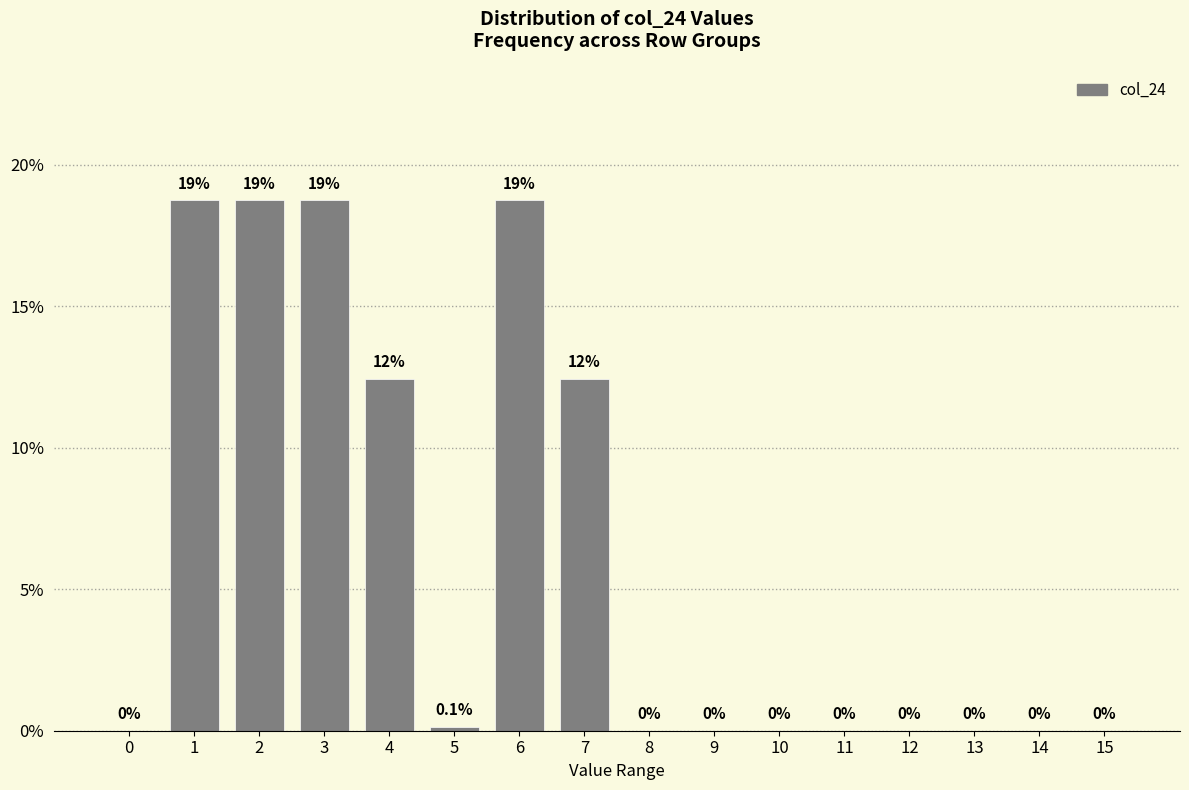

Reading left to right, list all the values displayed in this chart.

0=0.0	1=18.7	2=18.7	3=18.7	4=12.4	5=0.1	6=18.7	7=12.4	8=0.0	9=0.0	10=0.0	11=0.0	12=0.0	13=0.0	14=0.0	15=0.0